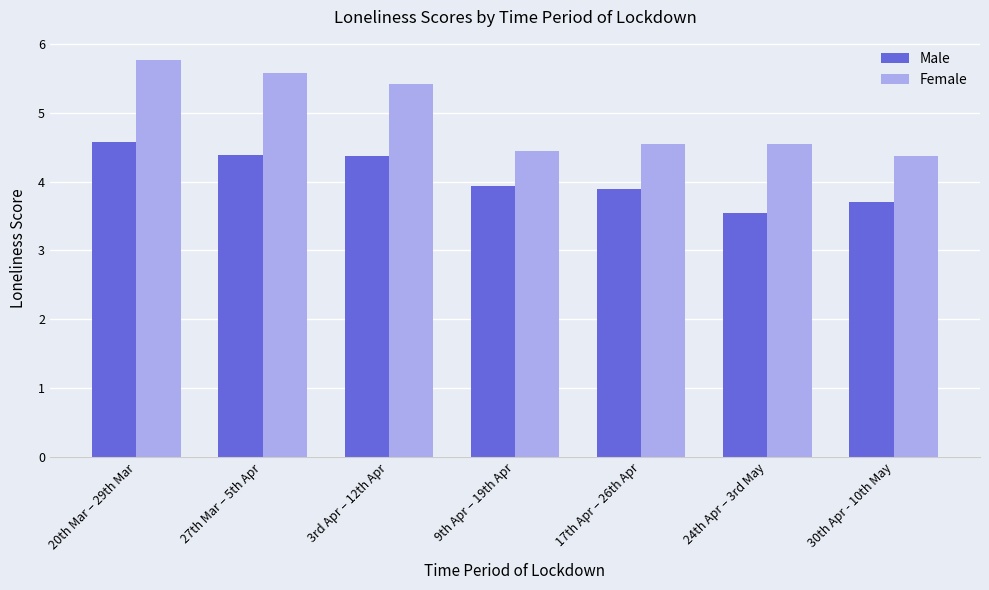

Rank the series by their maximum value, from lowest to highest.

Male, Female